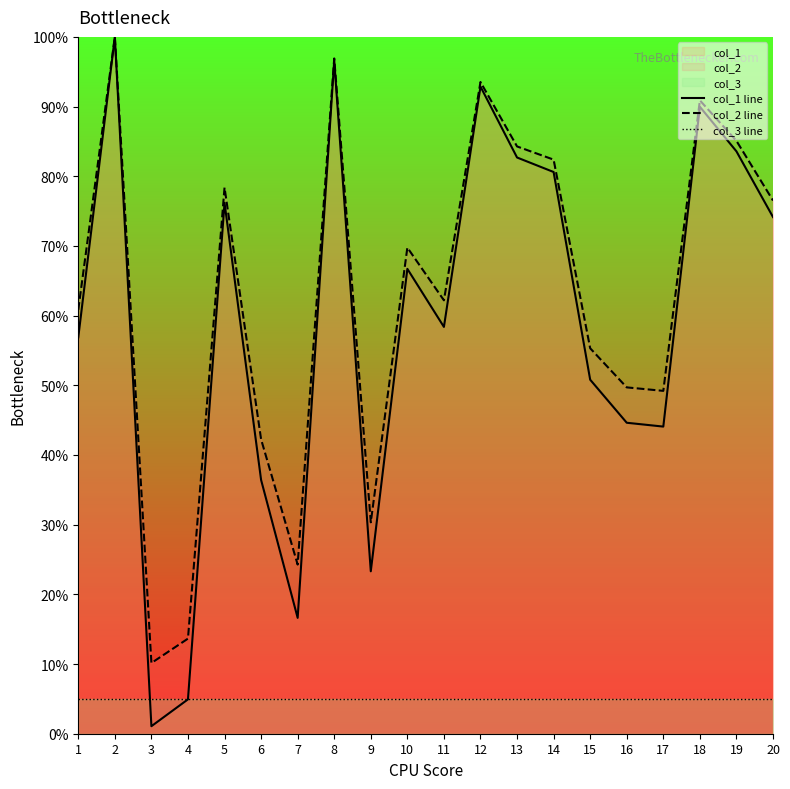

What is the value of the col_2 line point at the 19th from the left?

85.1